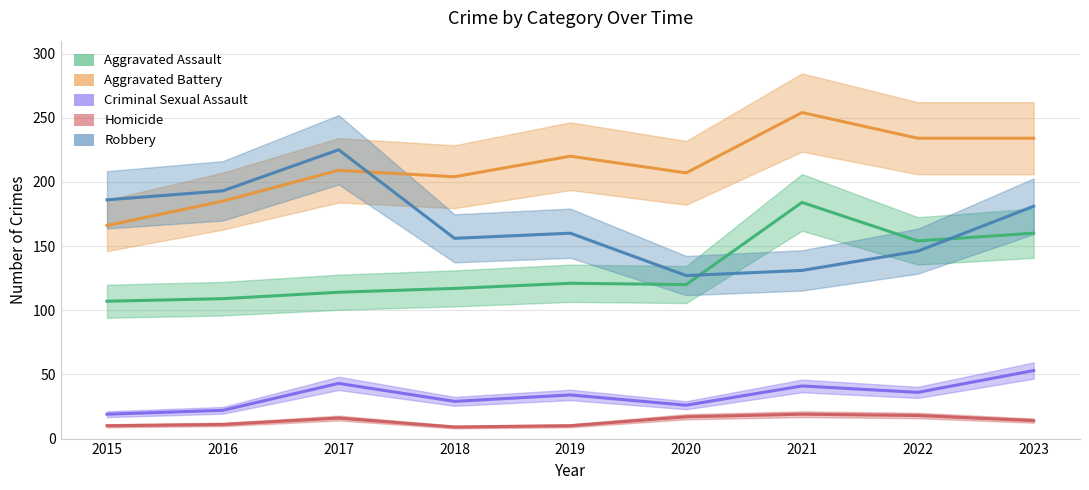

At how many categories does at least one series exceed 163?

9